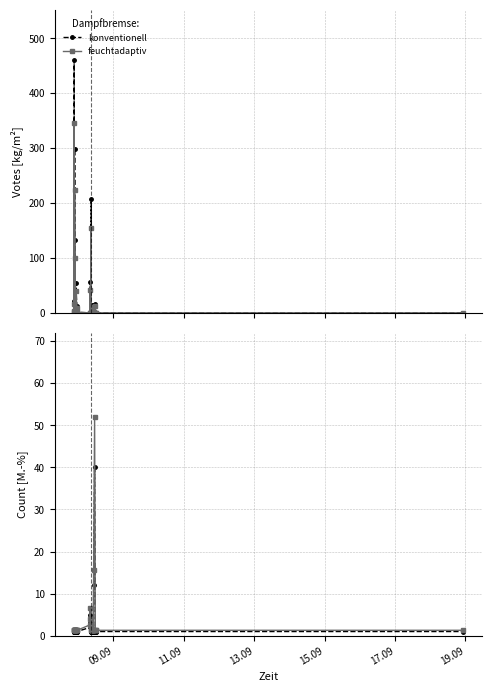

The konventionell series shows 0.4 at 9. True or false?

False